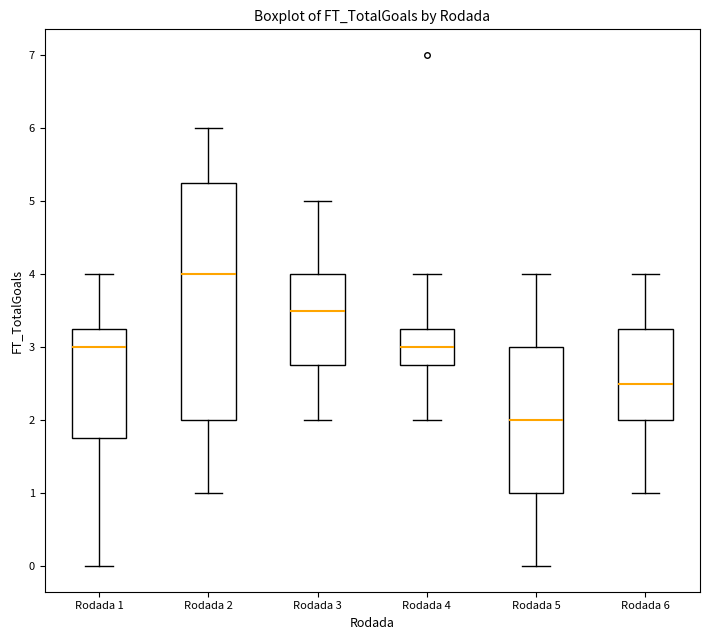

Which box has the highest median line?

Rodada 2